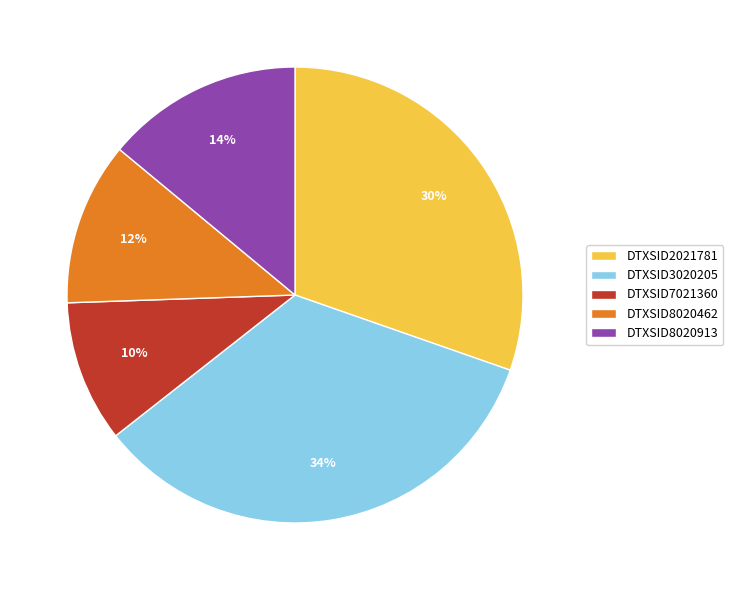

Combined, do DTXSID8020913 and DTXSID2021781 account for over 50%?

No